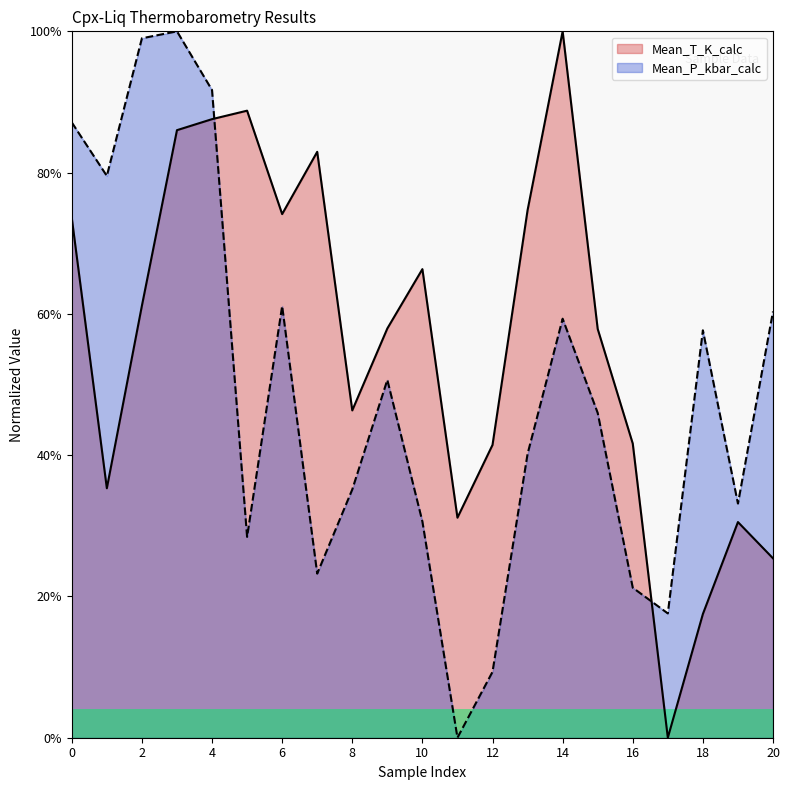

What is the value of the Mean_T_K_calc point at the 10th from the left?

0.6